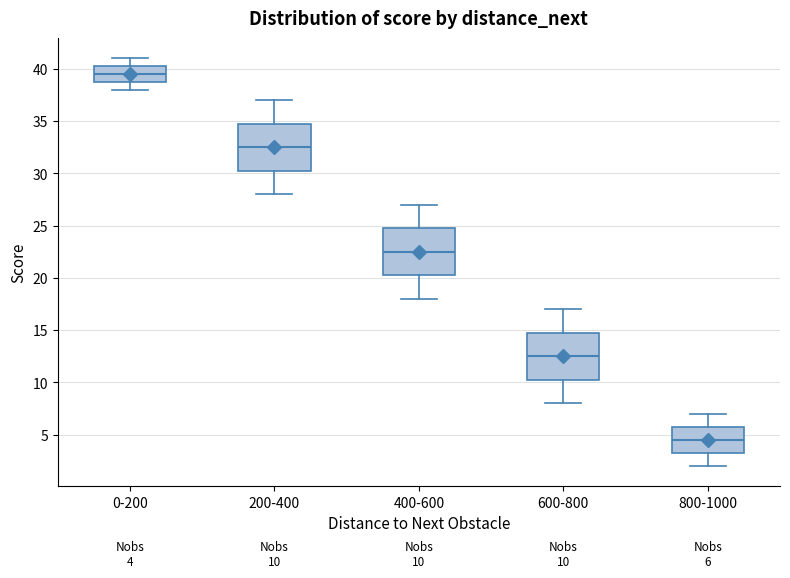

Which box's median line is the highest?

0-200